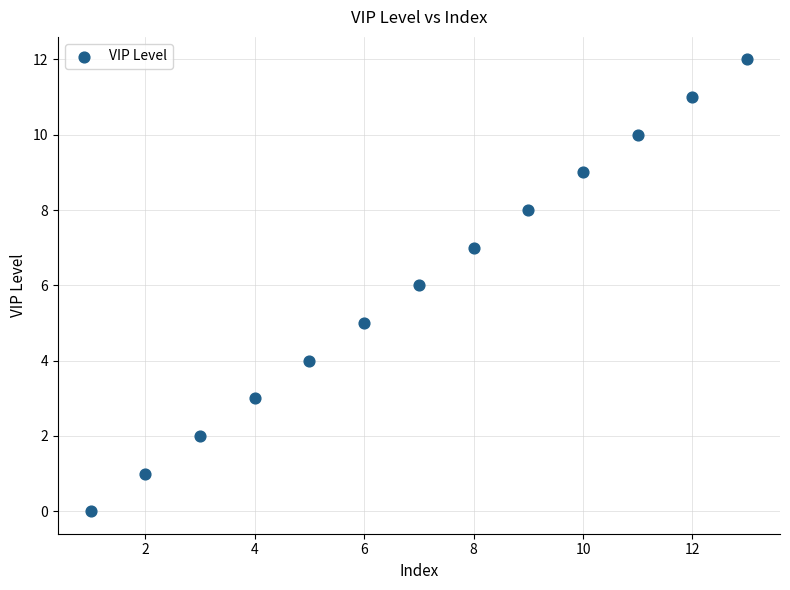

What is the range of Y values (max minus min)?

12